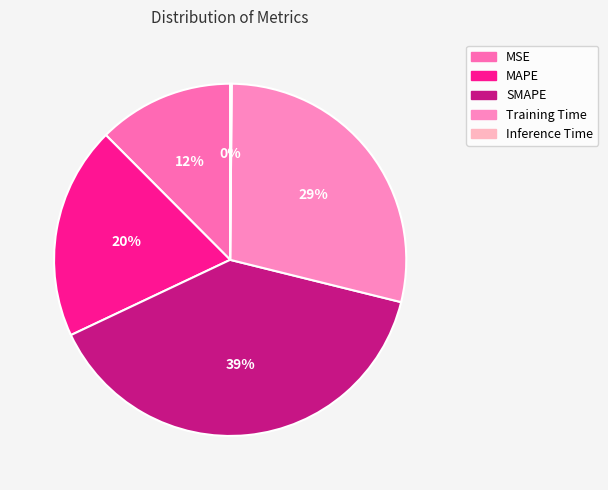

Approximately how many times larger is the value at Training Time compared to SMAPE?

0.7